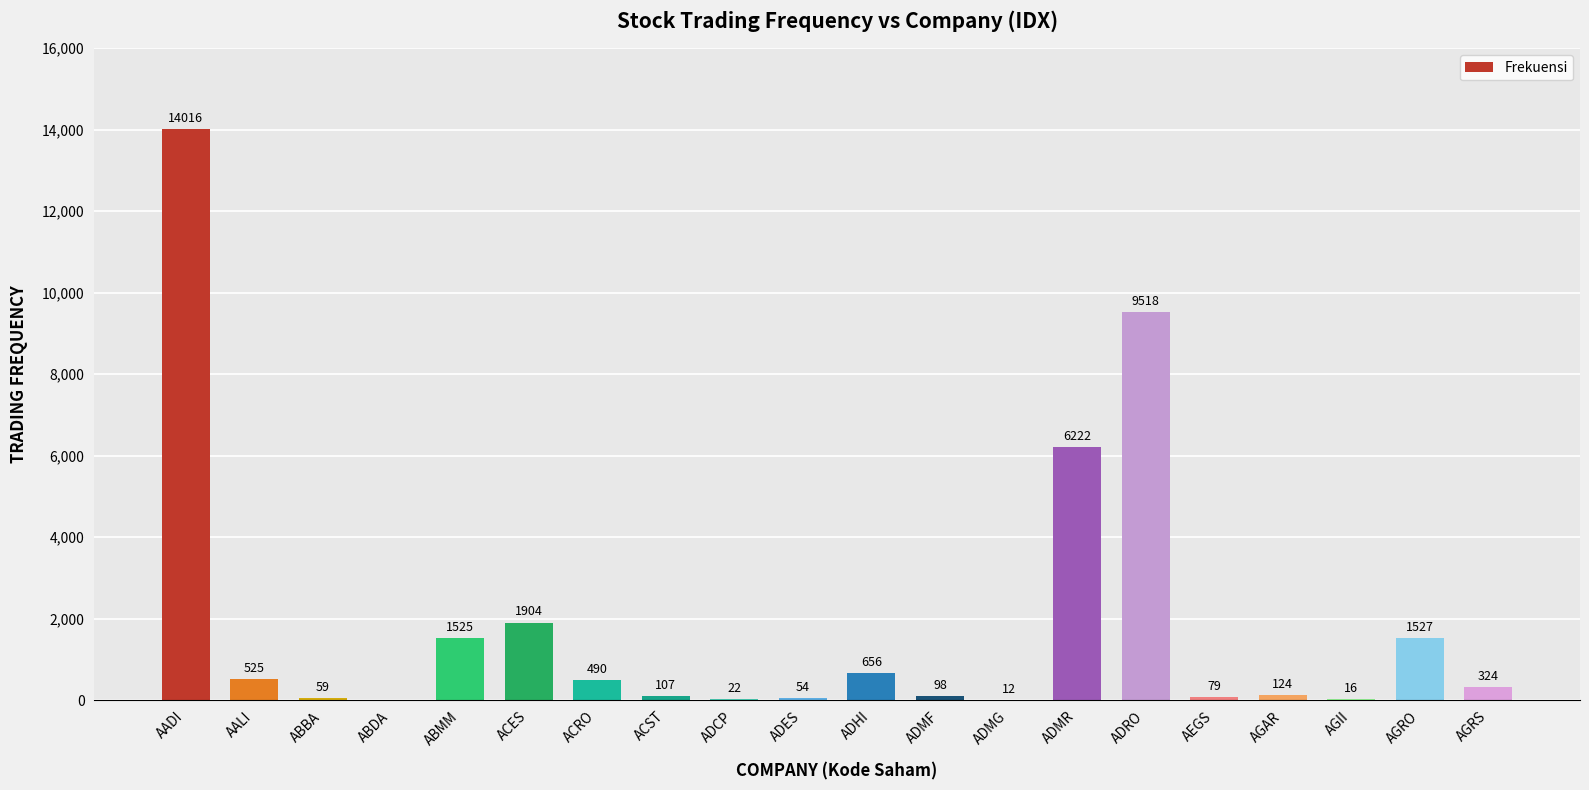

At which category does the chart reach its peak across all series?

AADI